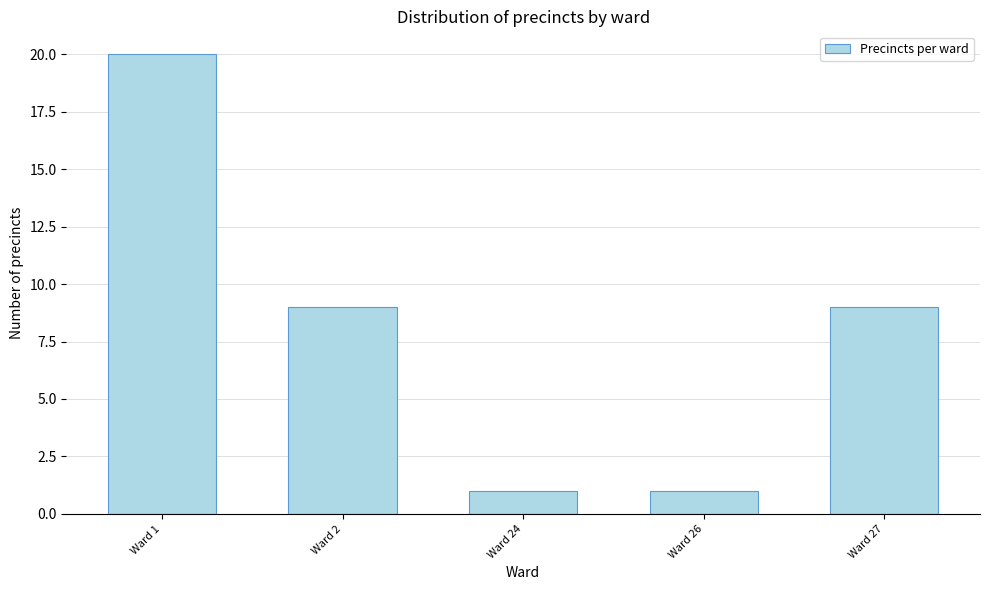

Reading right to left, list all the values displayed in this chart.

9	1	1	9	20